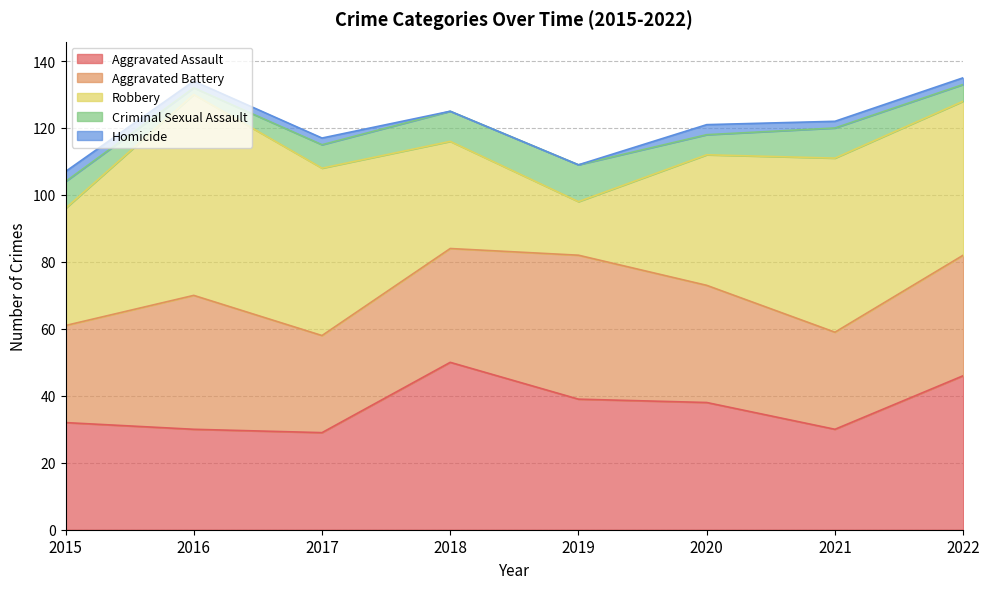

At which category does the chart reach its peak across all series?

2016